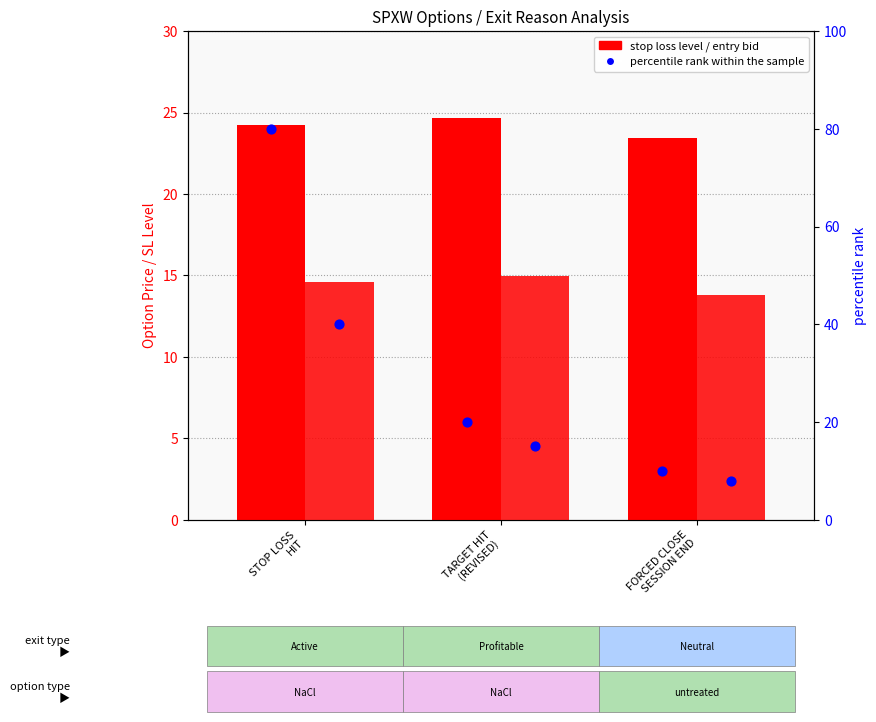

At which category is the sum across all series the highest?

STOP LOSS
HIT